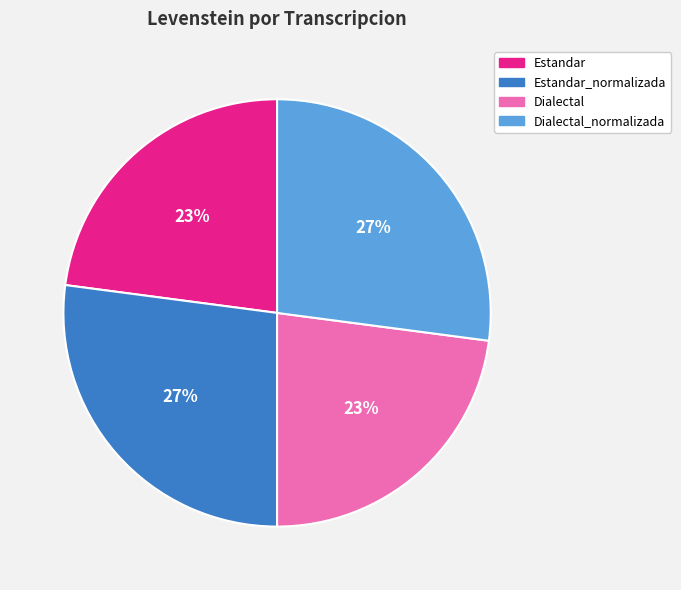

To the nearest percent, what is the difference between the largest and smallest slice percentages?

4%